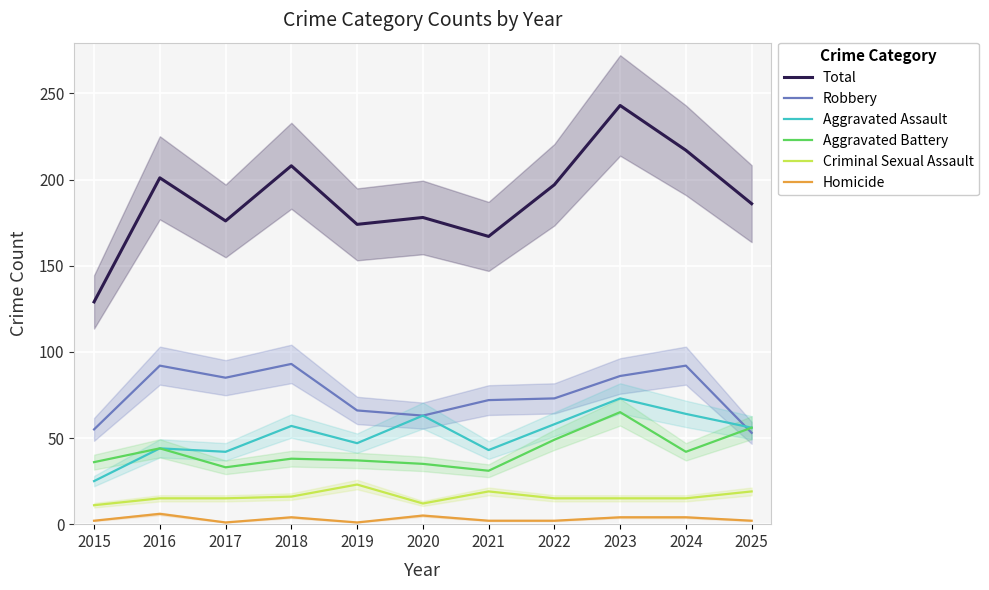

What is the total value across all series at 2024?

434